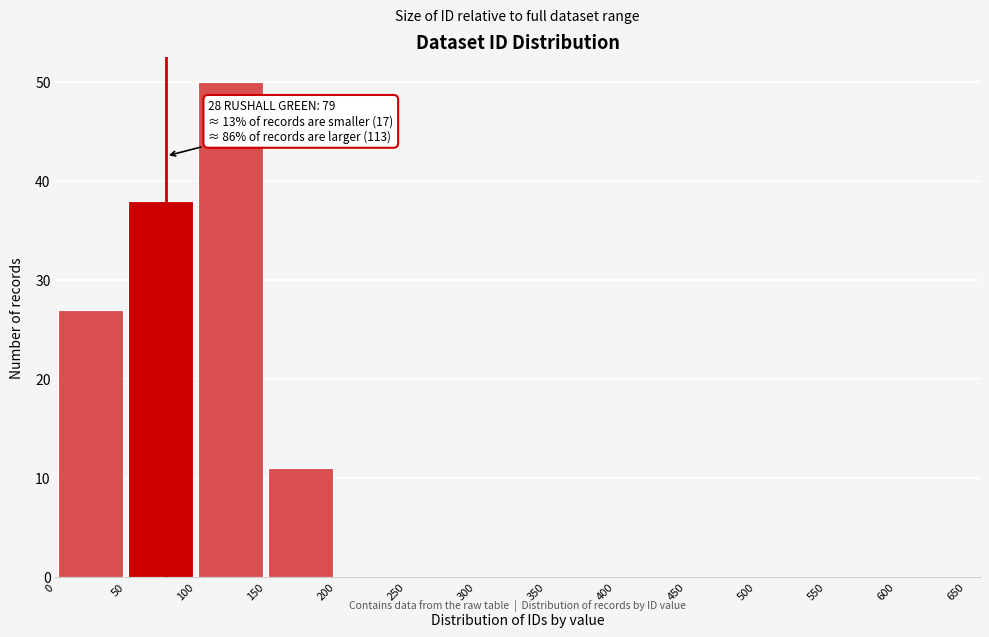

Which range on the x-axis has the tallest bar?

100 to 150